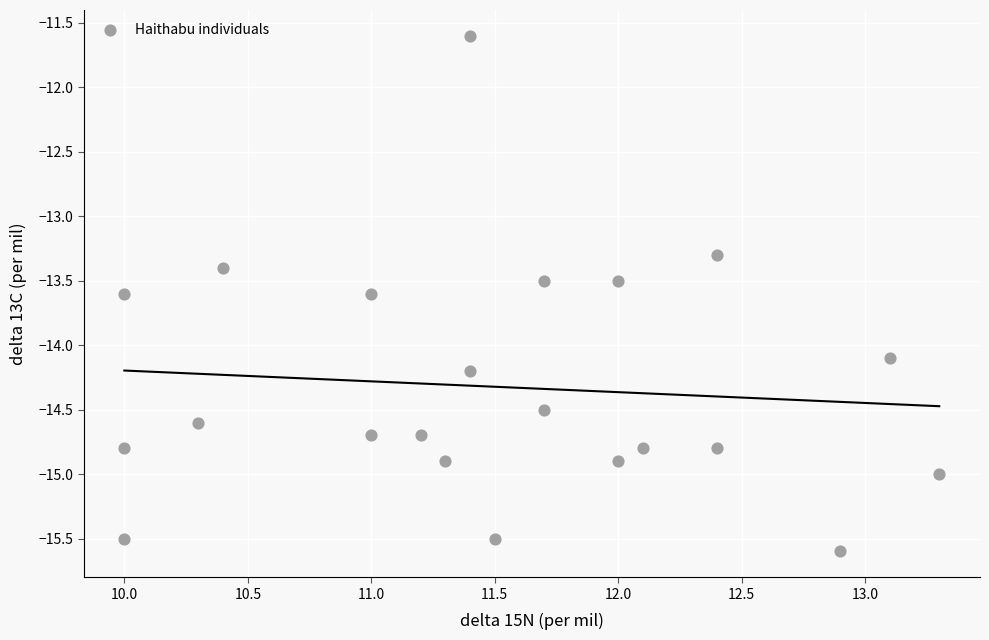

What is the range of X values (max minus min)?

3.3